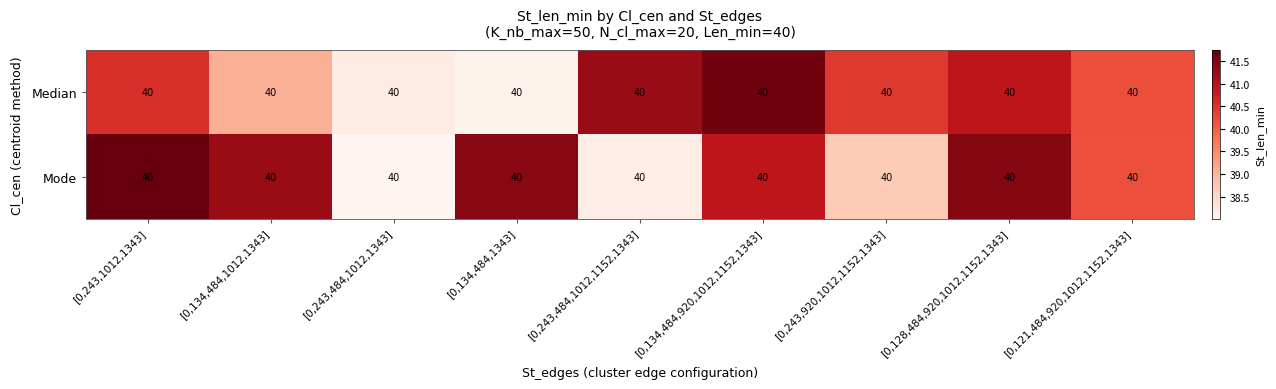

What is the sum of the Median values at [0,134,484,920,1012,1152,1343] and [0,134,484,1343]?

79.7